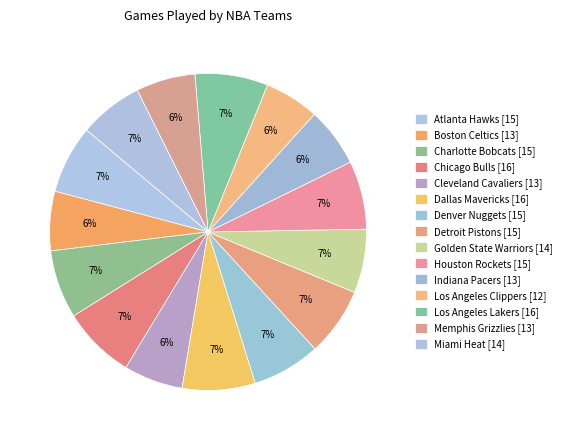

Is it true that Atlanta Hawks is 7% of the pie?

True